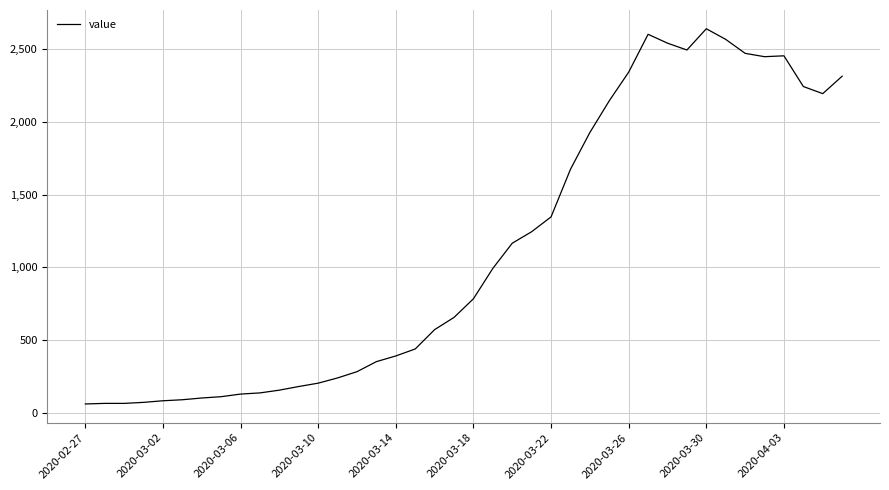

What is the minimum value shown in the chart?

61